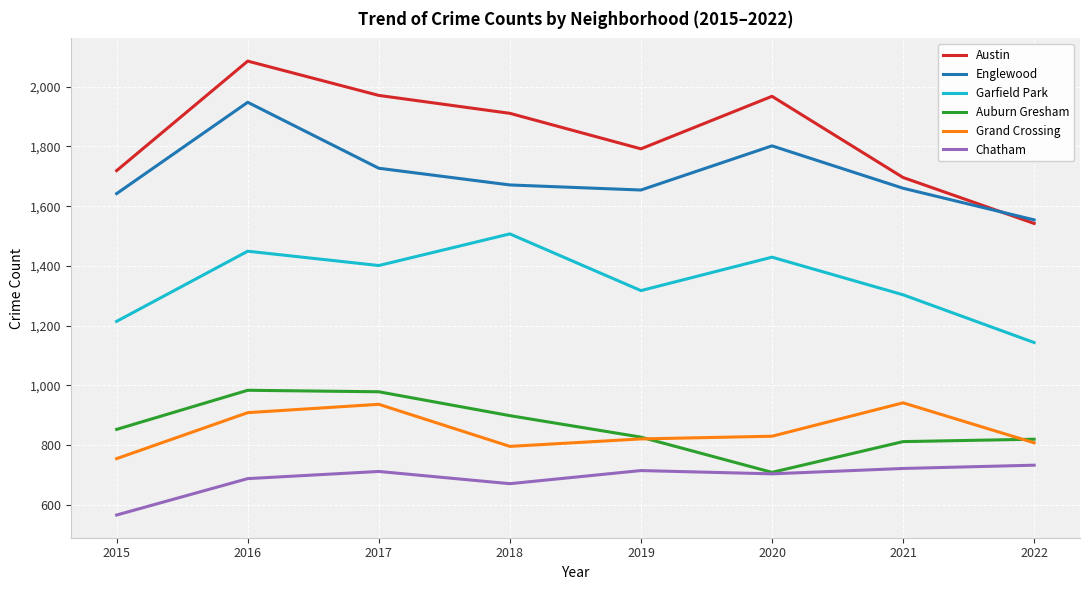

The Garfield Park series shows 1449 at 2016. True or false?

True